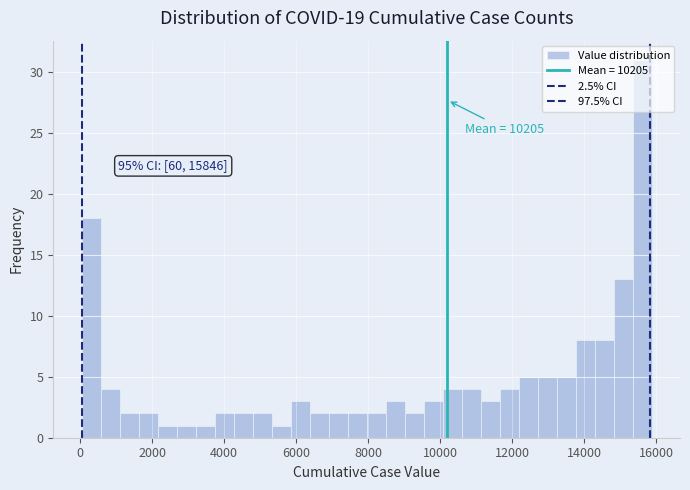

Around what value on the x-axis is the tallest bar? Give the approximate position of its centre, as read against the axis.

15600